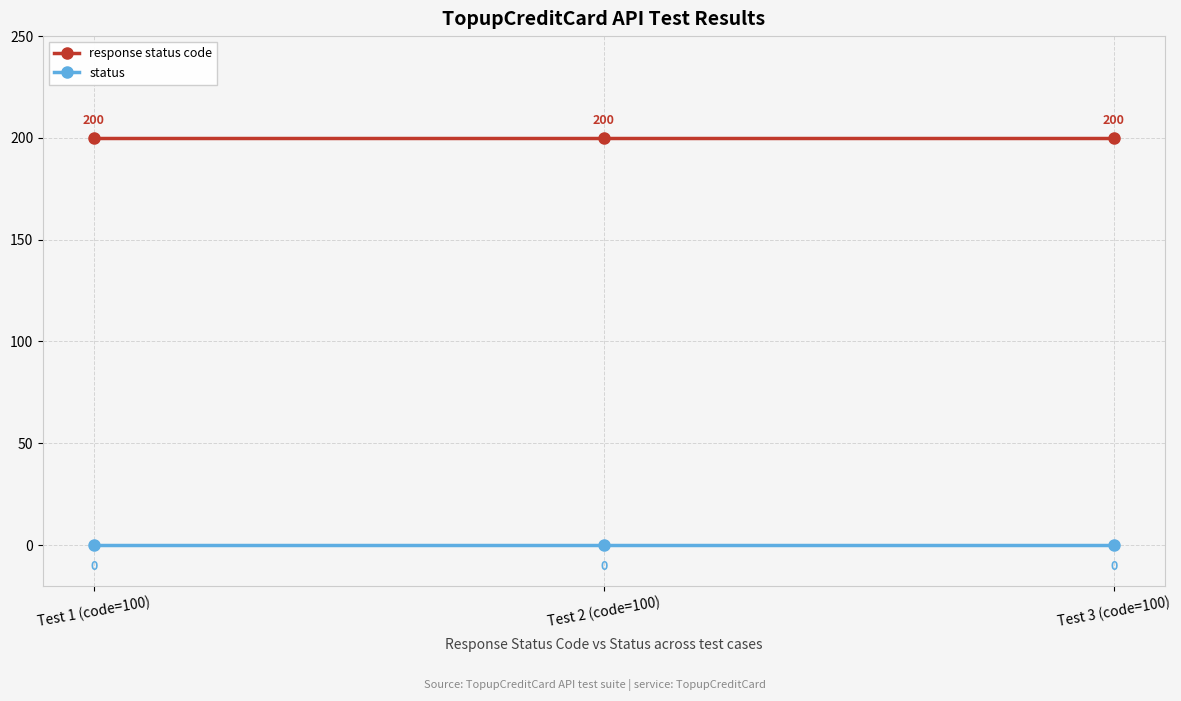

What is the lowest value of the response status code series?

200